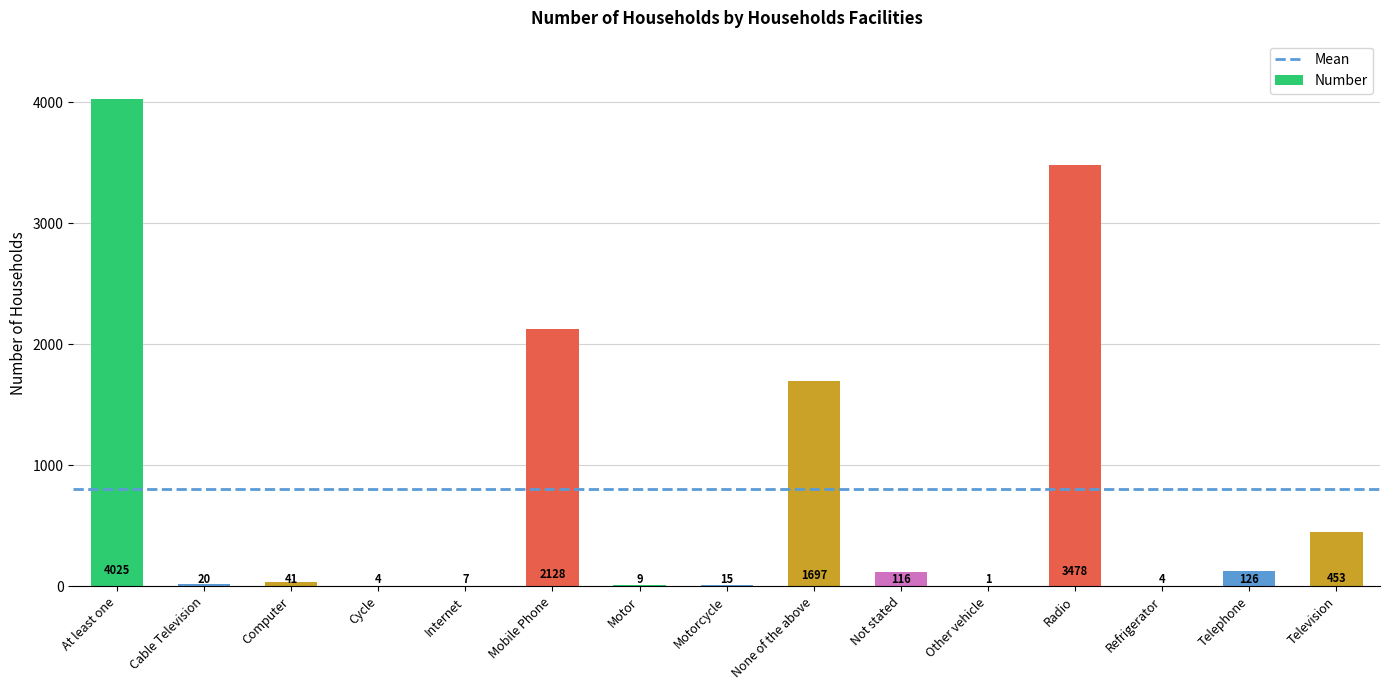

At which category does the chart reach its peak across all series?

At least one